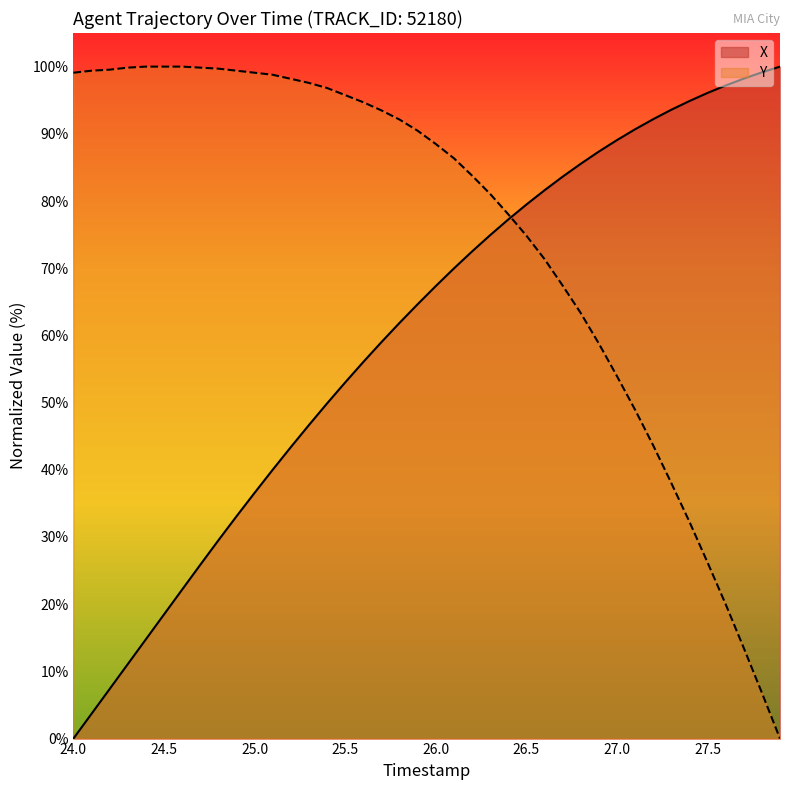

Which series has the largest total across all categories?

Y